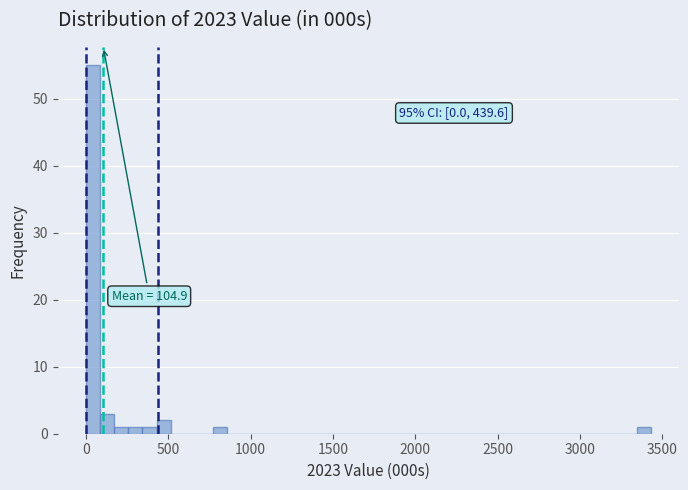

Read against the x-axis, roughly where is the centre of the tallest bar?

50